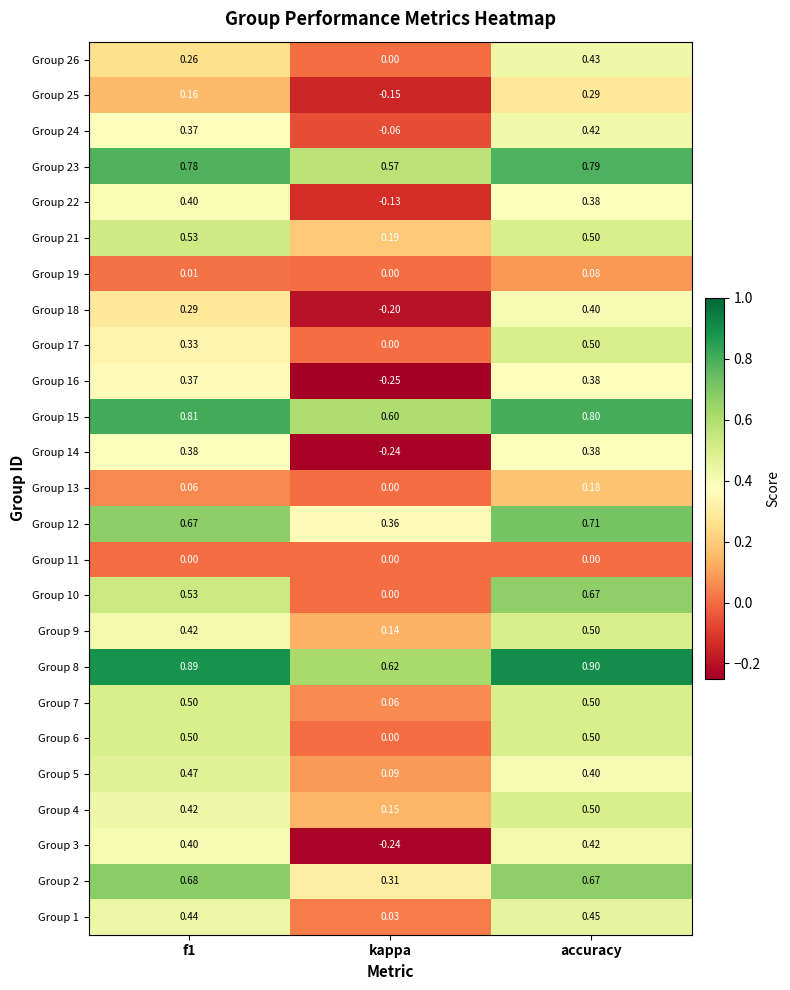

Which series has the largest range (max minus min)?

Group 10